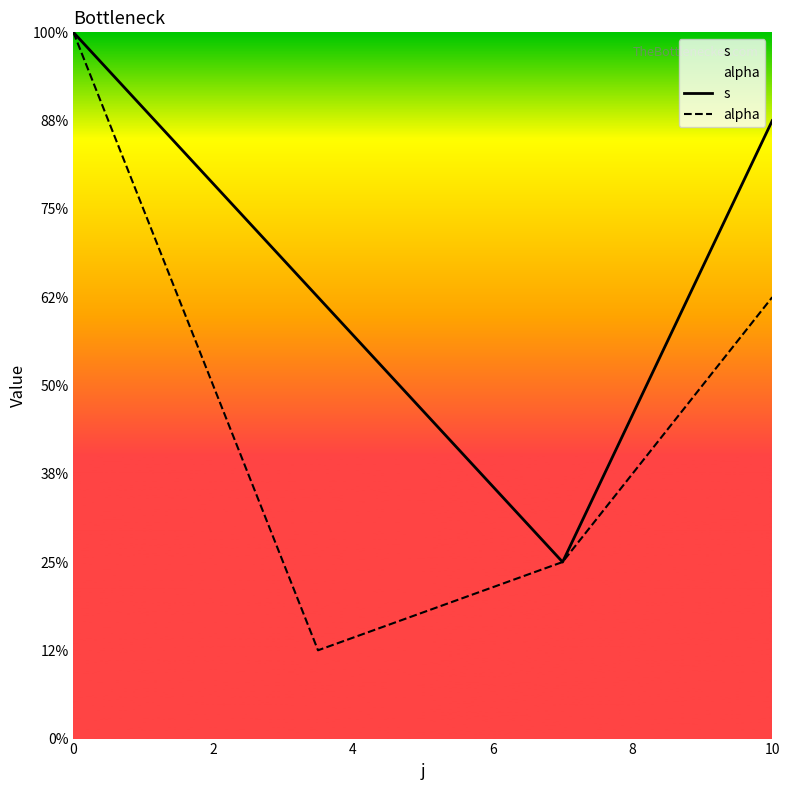

How many s values are between 2 and 4?

3